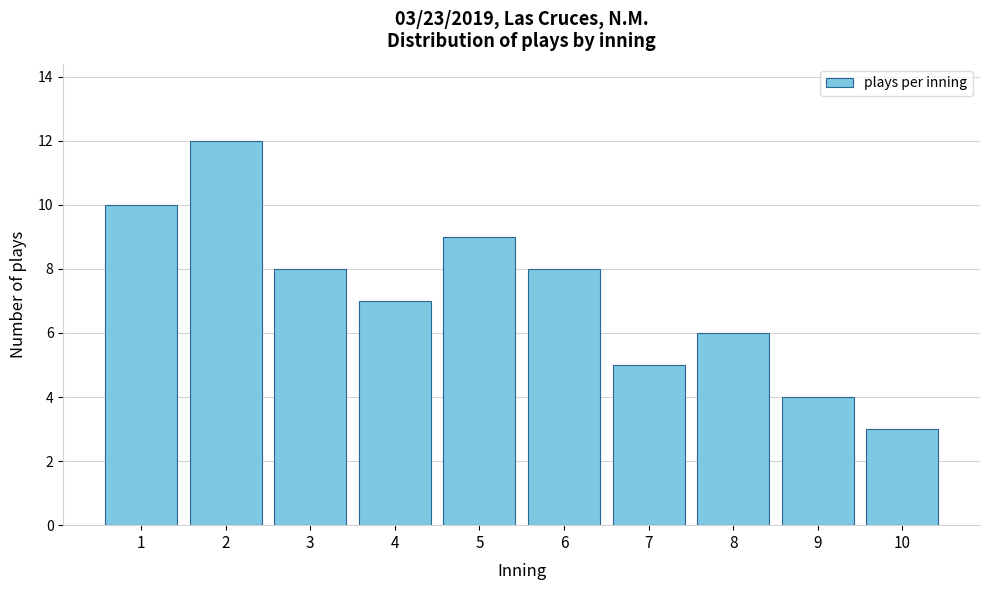

Reading left to right, what are all the values shown in this chart?

1=10	2=12	3=8	4=7	5=9	6=8	7=5	8=6	9=4	10=3